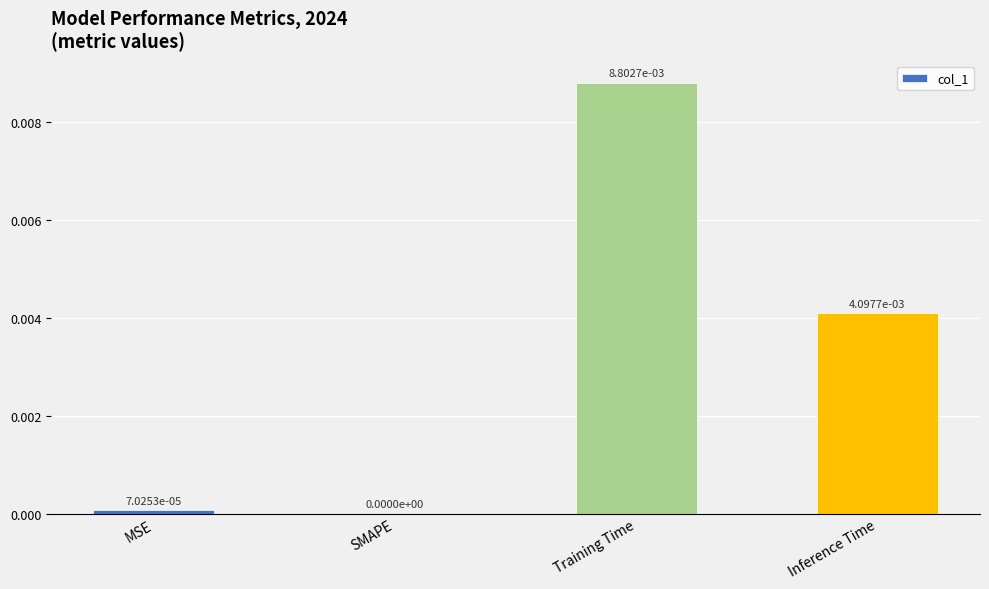

Which label corresponds to the largest value in the chart?

Training Time